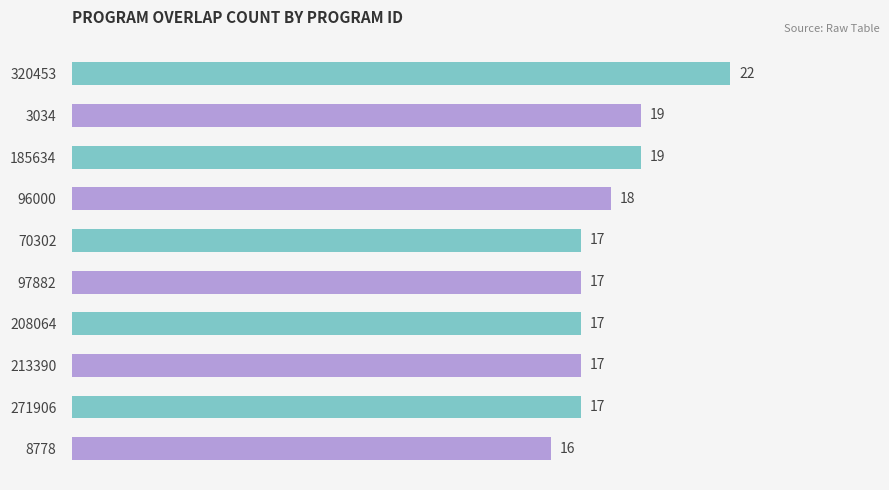

Reading top to bottom, transcribe all the data shown in this chart.

22	19	19	18	17	17	17	17	17	16